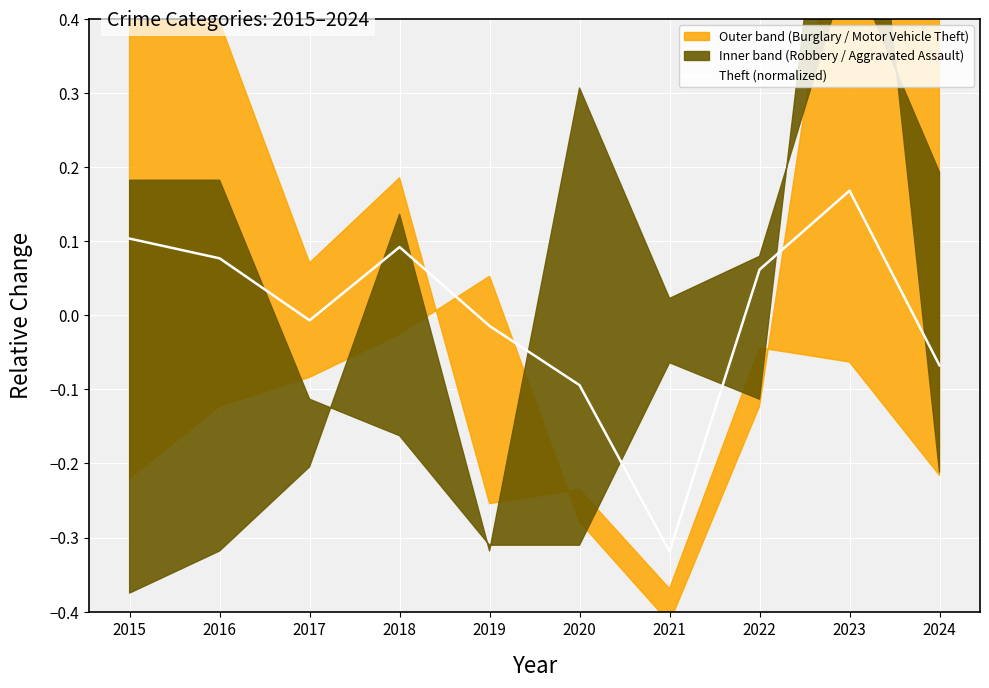

How many points are higher than both their immediate neighbors (excluding endpoints)?

2